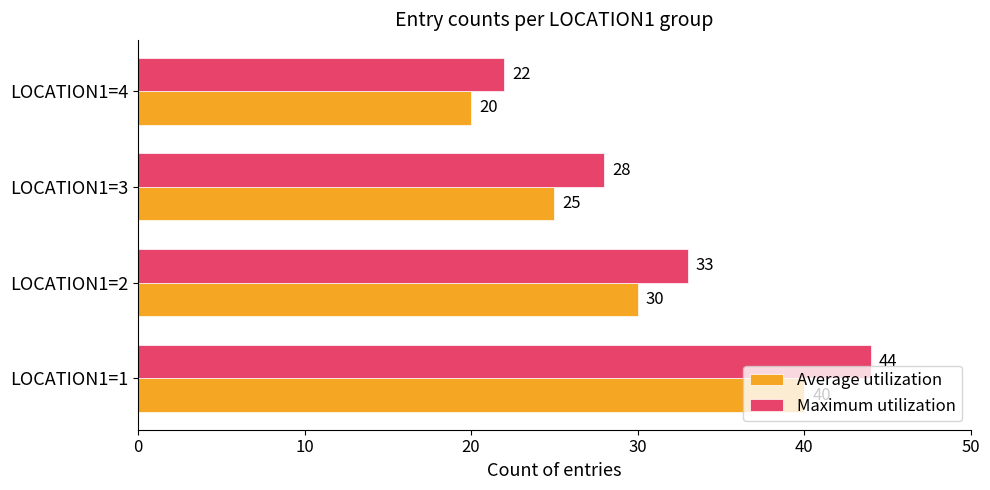

Which series has the largest total across all categories?

Maximum utilization